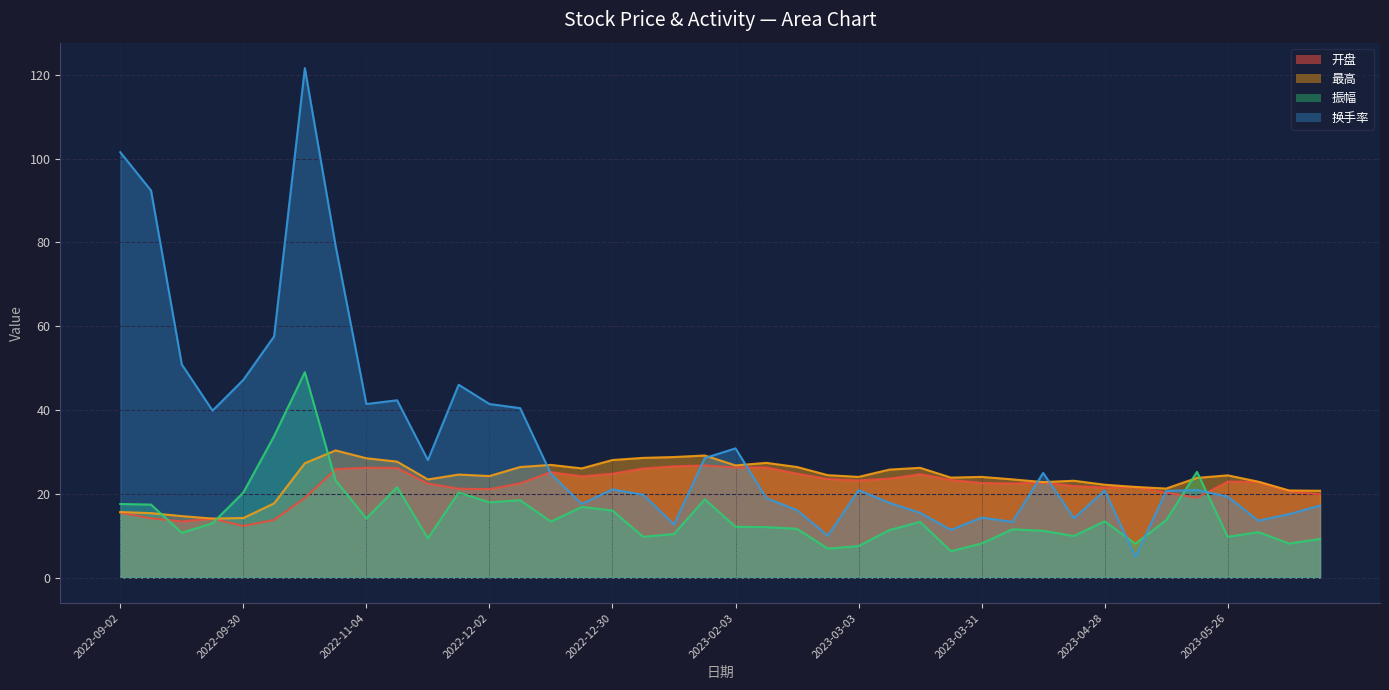

What is the spread (max minus min) of values at 2023-05-12?

7.6